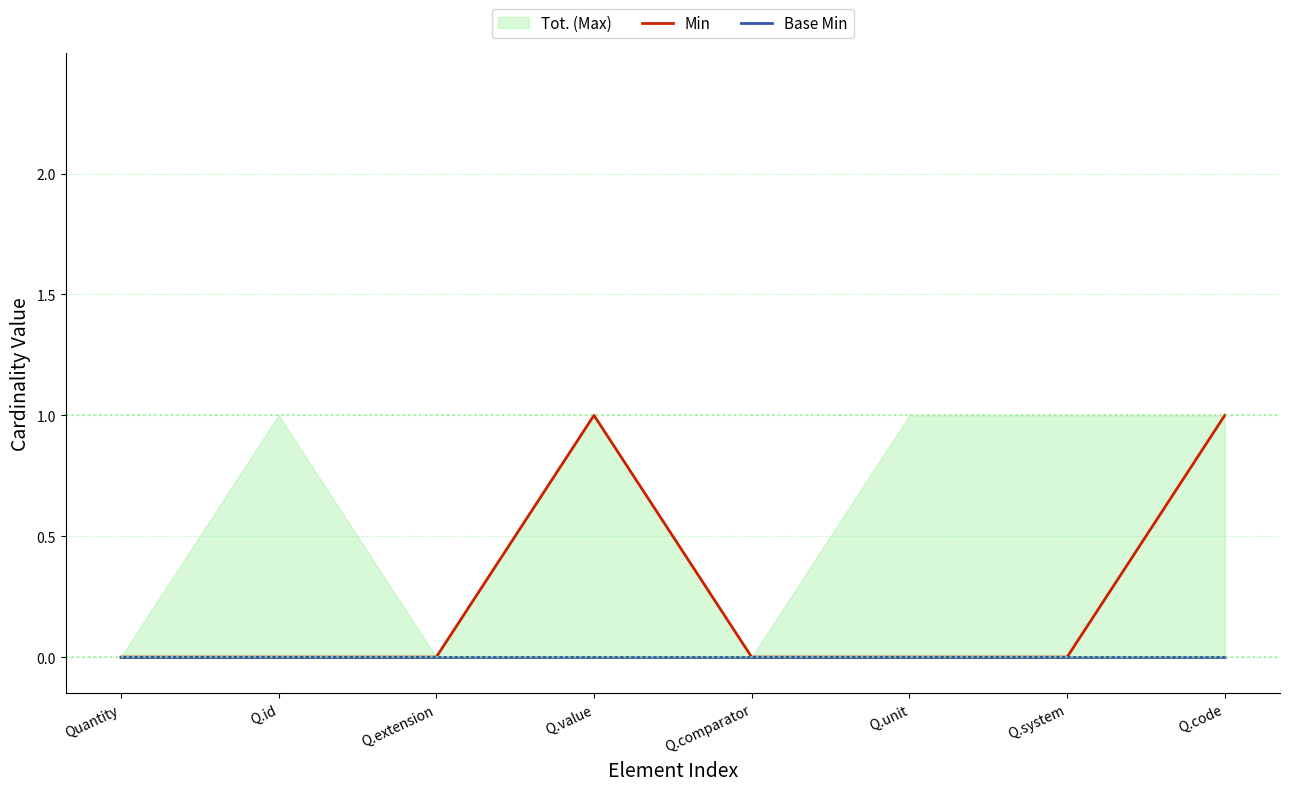

What position from the right is Q.comparator?

4